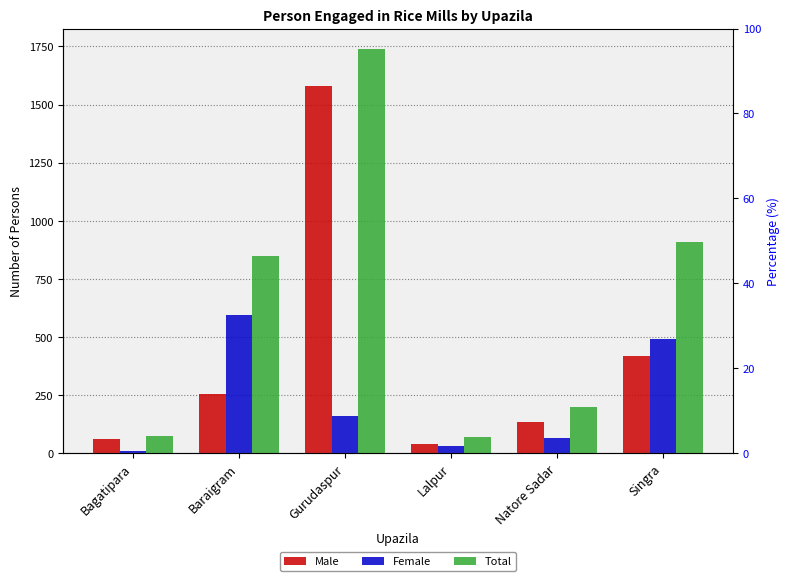

Reading left to right, what are all the values shown in this chart?

Male: 62	255	1580	40	132	420
Female: 10	595	160	30	66	490
Total: 72	850	1740	70	198	910